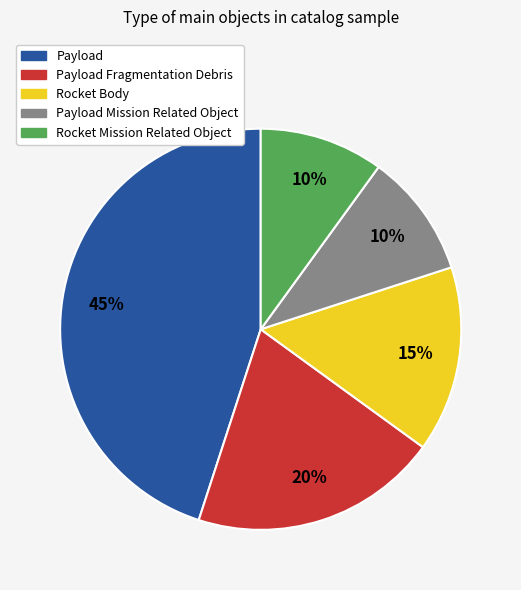

To the nearest percent, what is the average slice percentage?

20%